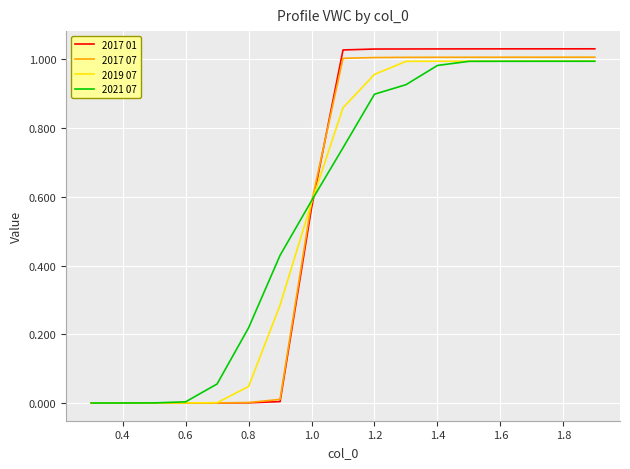

Which series has the largest range (max minus min)?

2017 01